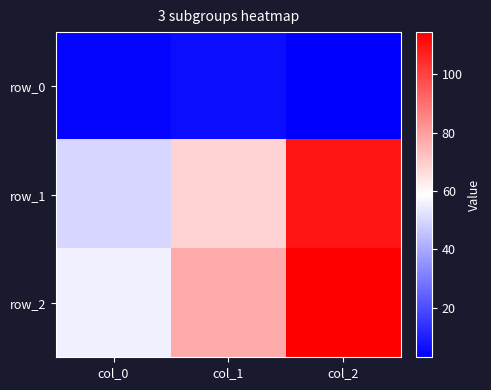

At which label does row_0 reach its peak?

col_1